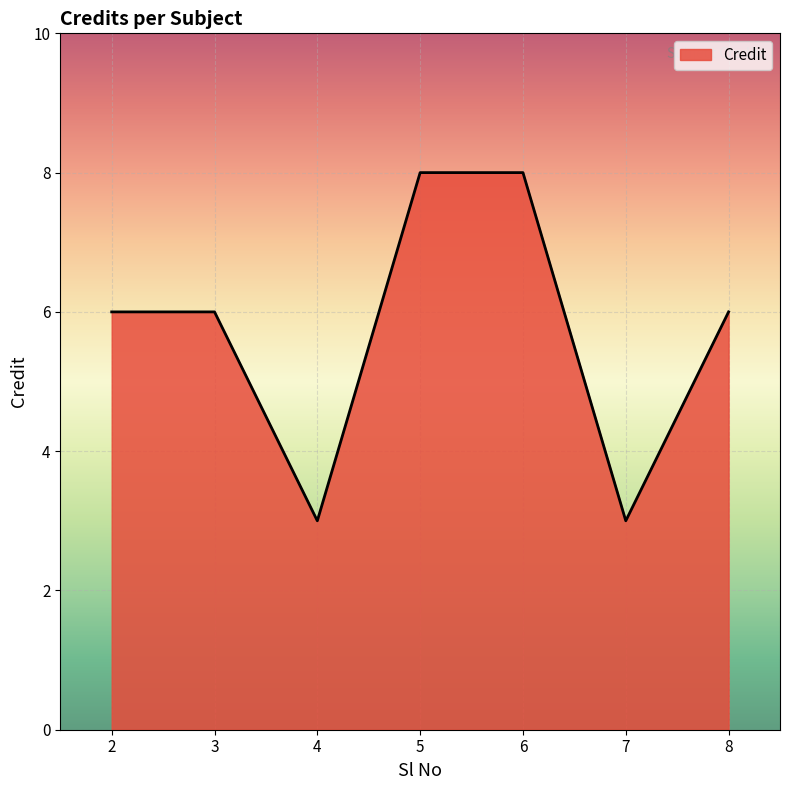

What is the difference between the maximum and minimum values?

5